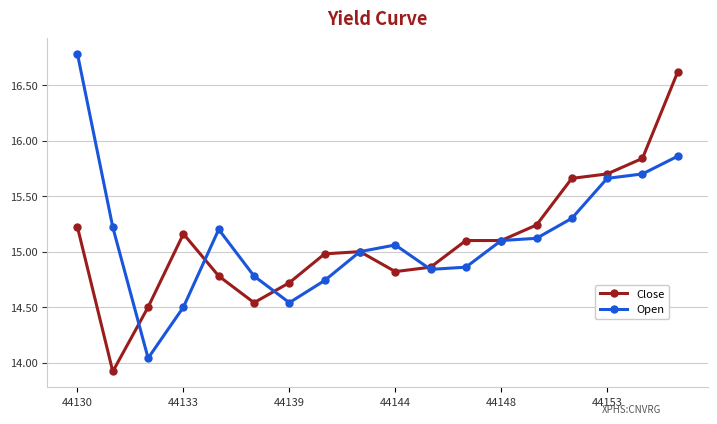

What is the greatest value displayed?

16.8